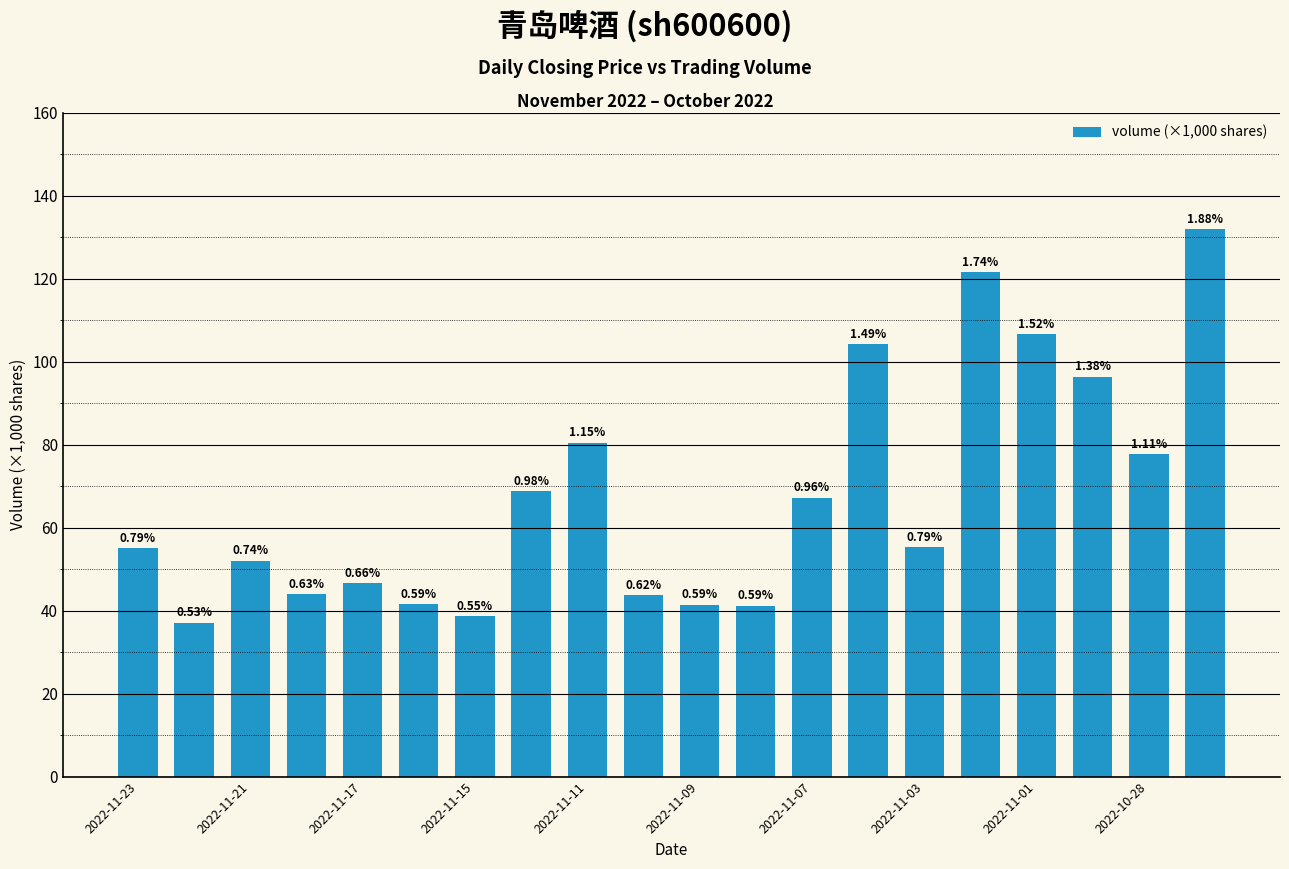

What is the difference between the maximum and minimum values?

94.9